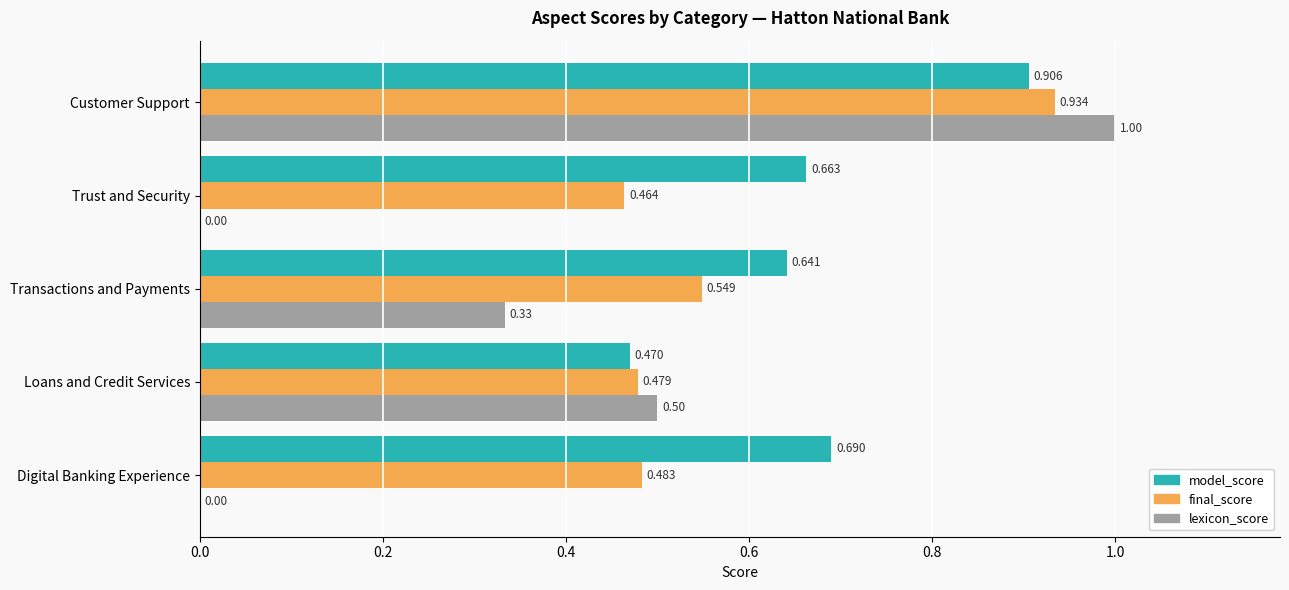

At which category is the sum across all series the highest?

Customer Support